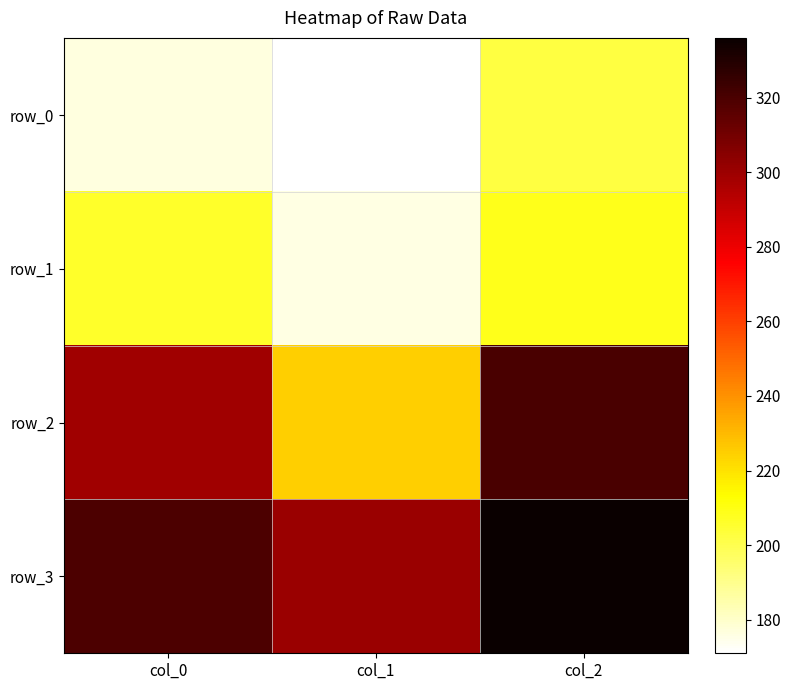

At col_0, list the series in order from smallest to largest.

row_0, row_1, row_2, row_3